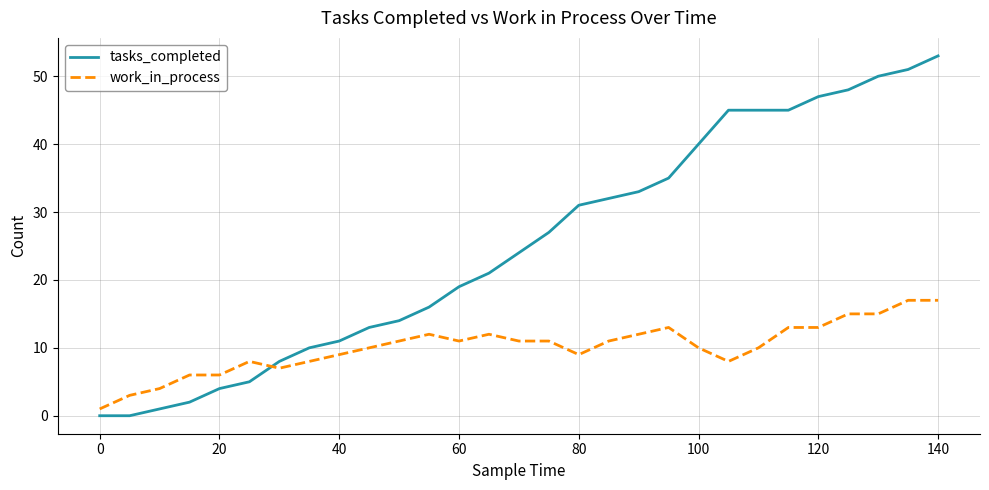

Which series has the widest spread of values?

tasks_completed